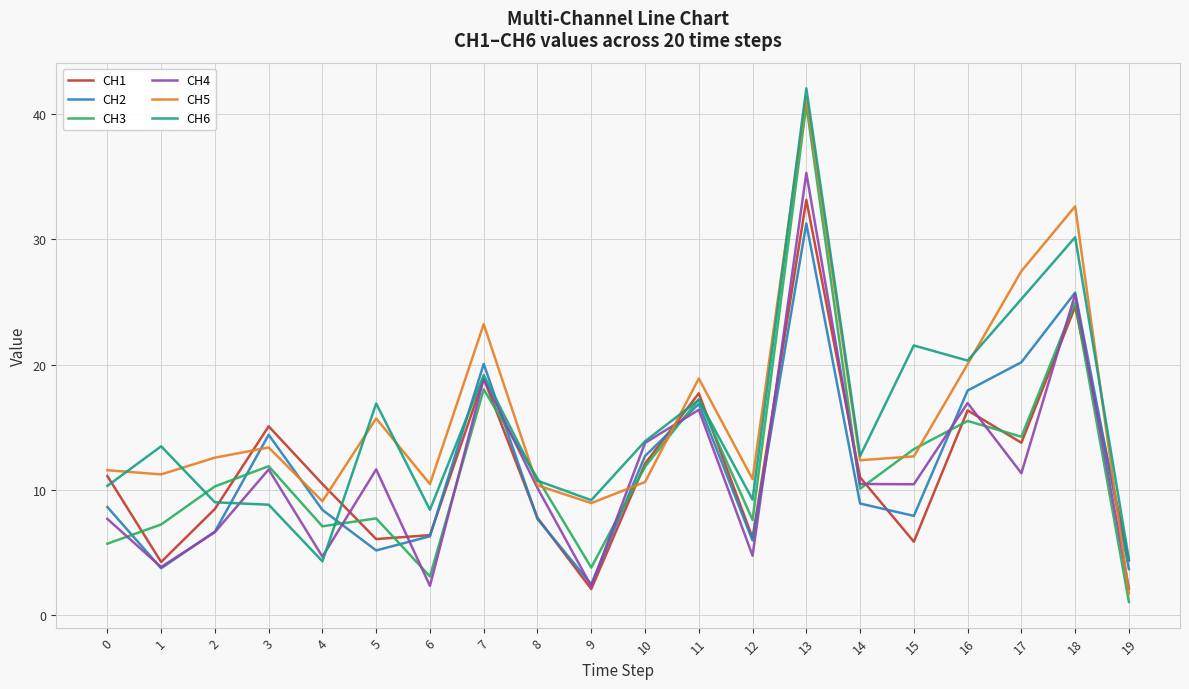

How many lines are shown in the chart?

6